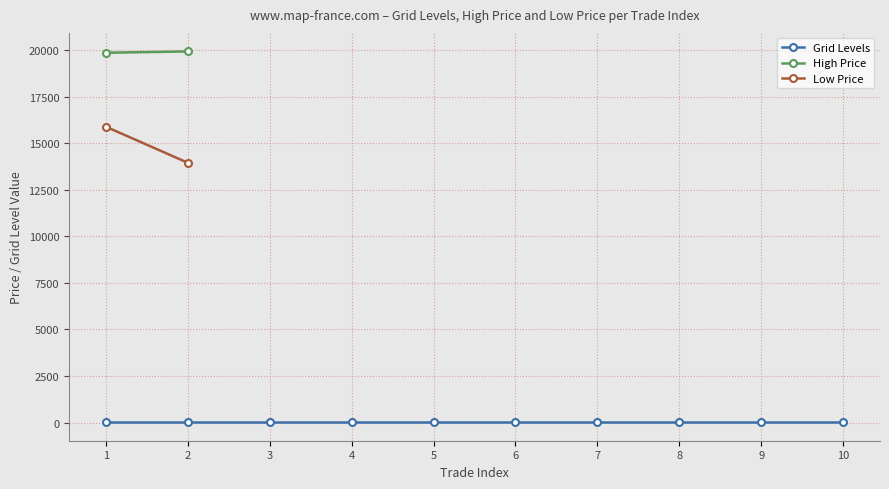

How many series are shown in this chart?

3